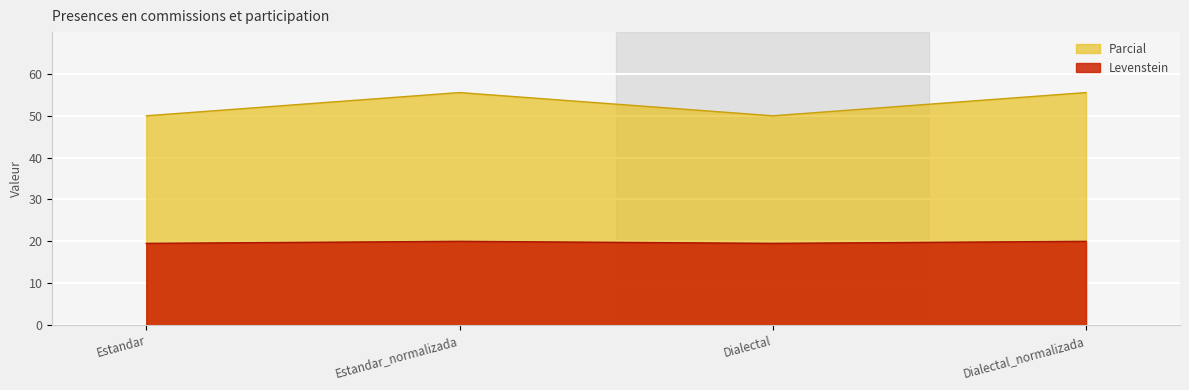

What is the sum of the Levenstein values at Estandar and Dialectal_normalizada?

39.5